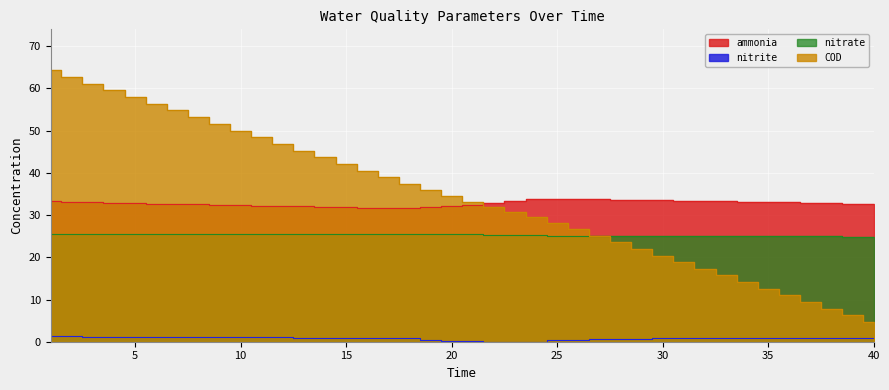

True or false: nitrate has a value of 42.1 at 16.

False